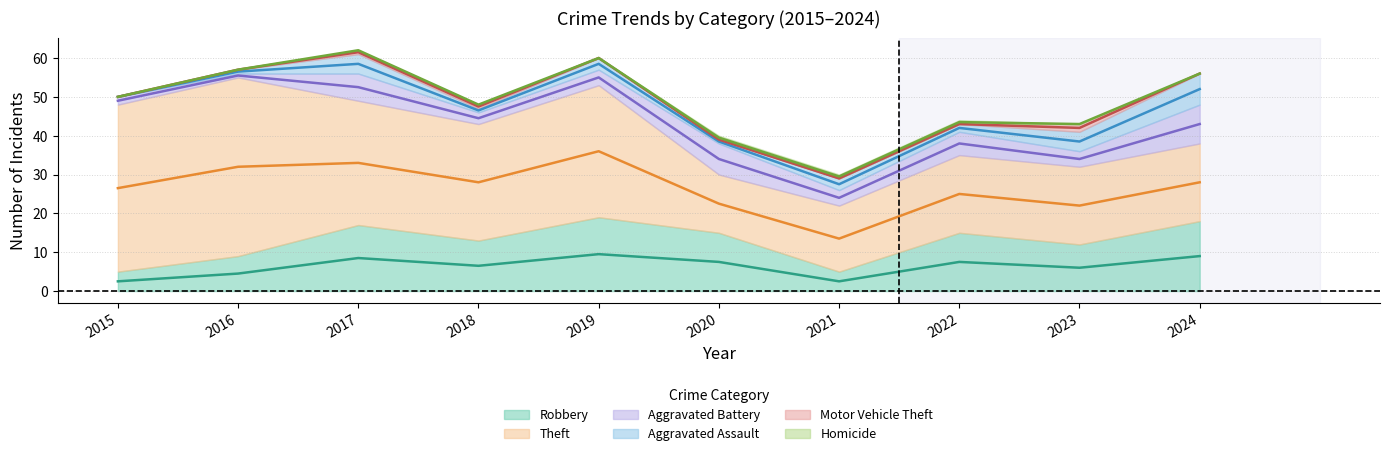

Which series has the largest total across all categories?

Theft